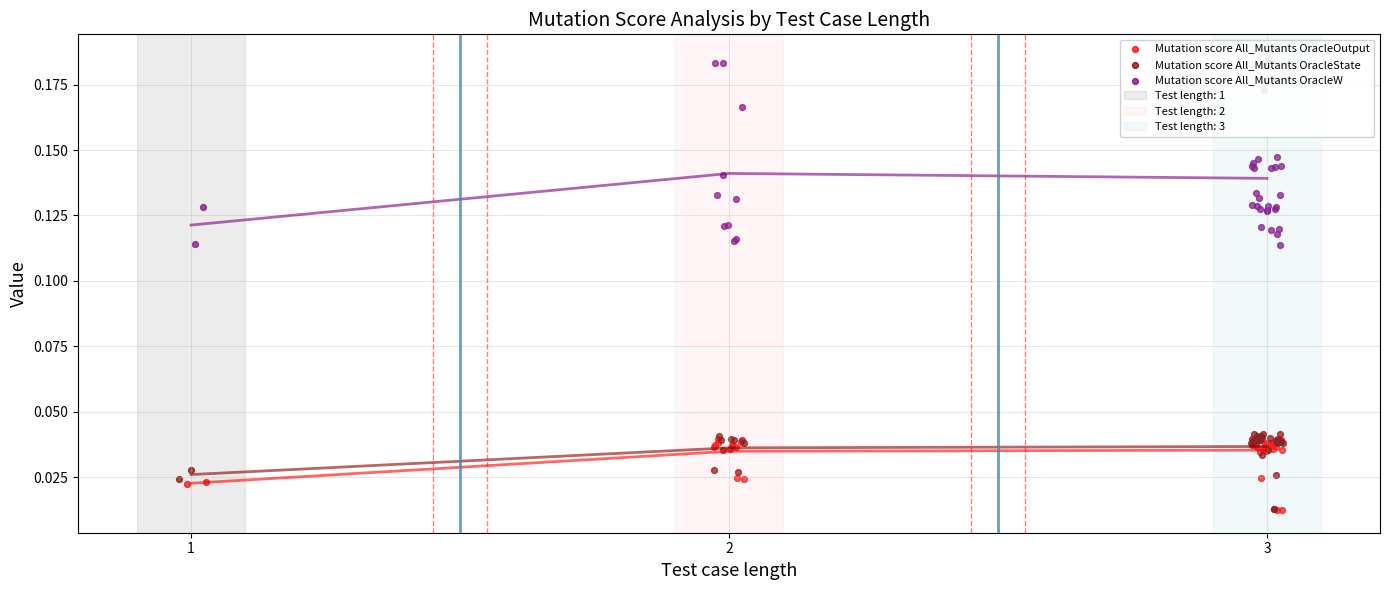

Which series reaches the maximum Y coordinate?

Mutation score All_Mutants OracleW